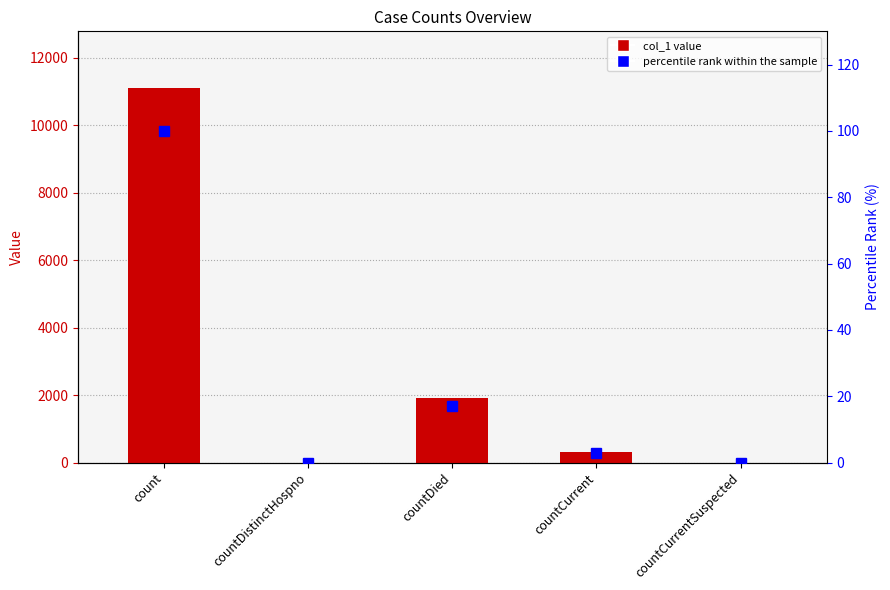

Which series has the largest range (max minus min)?

col_1